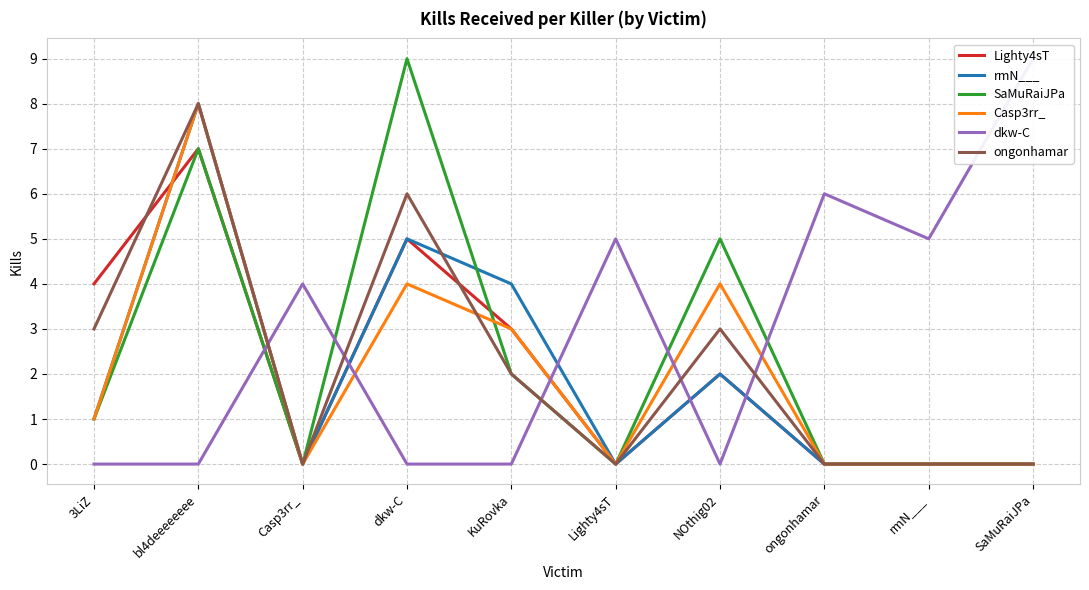

Where is the first local maximum for rmN___?

bl4deeeeeeee